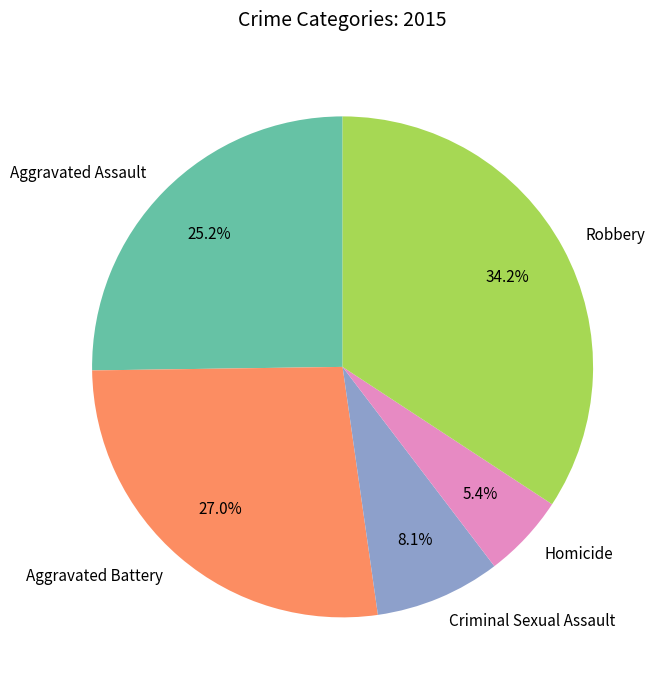

To the nearest percent, what is the difference between the Robbery and Criminal Sexual Assault slice percentages?

26%